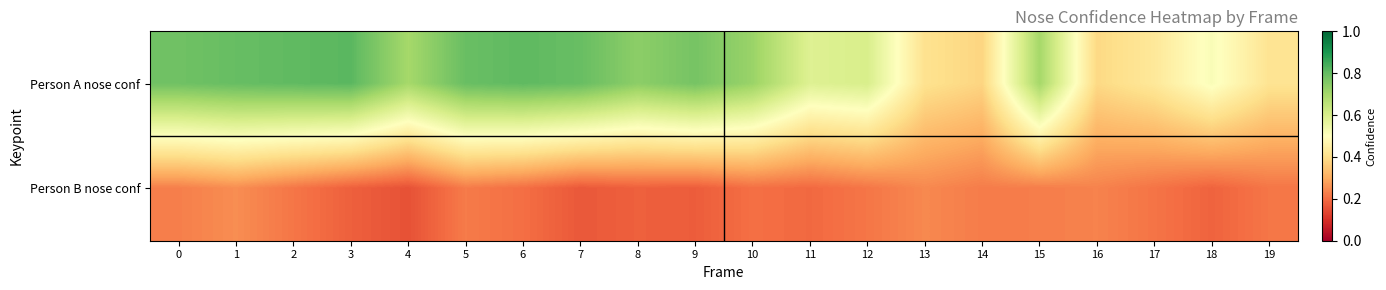

List the series in order of their overall mean, highest first.

Person A nose conf, Person B nose conf